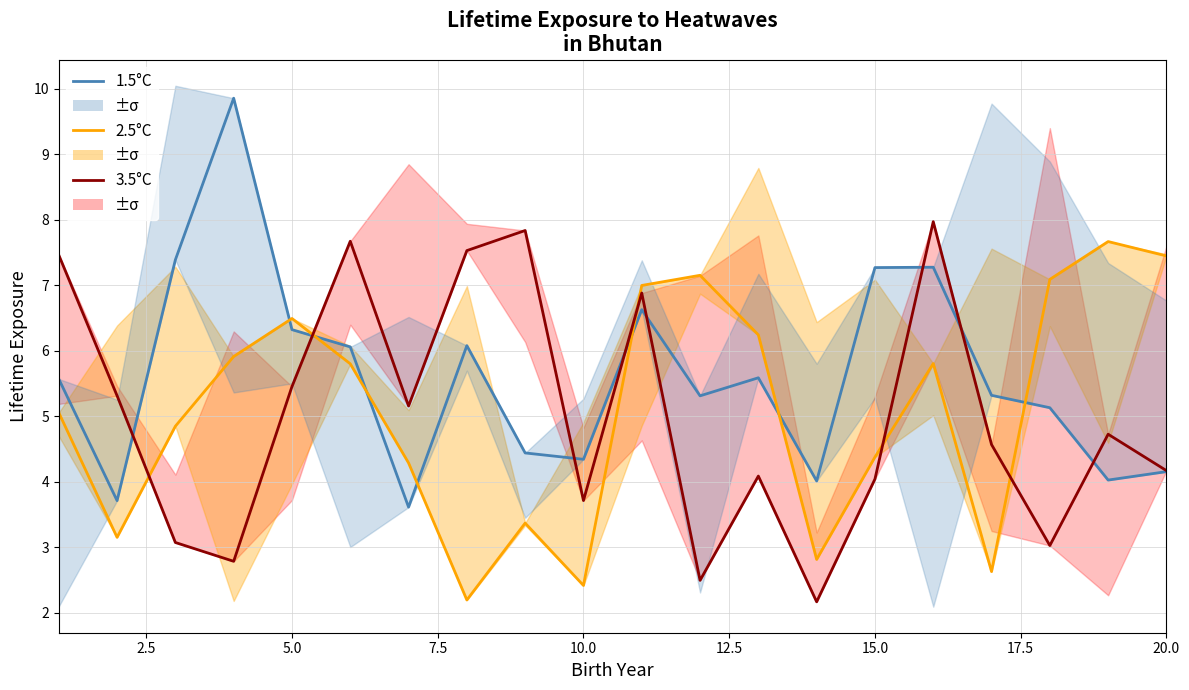

In x5, how many points are lower than both neighbors (excluding endpoints)?

6